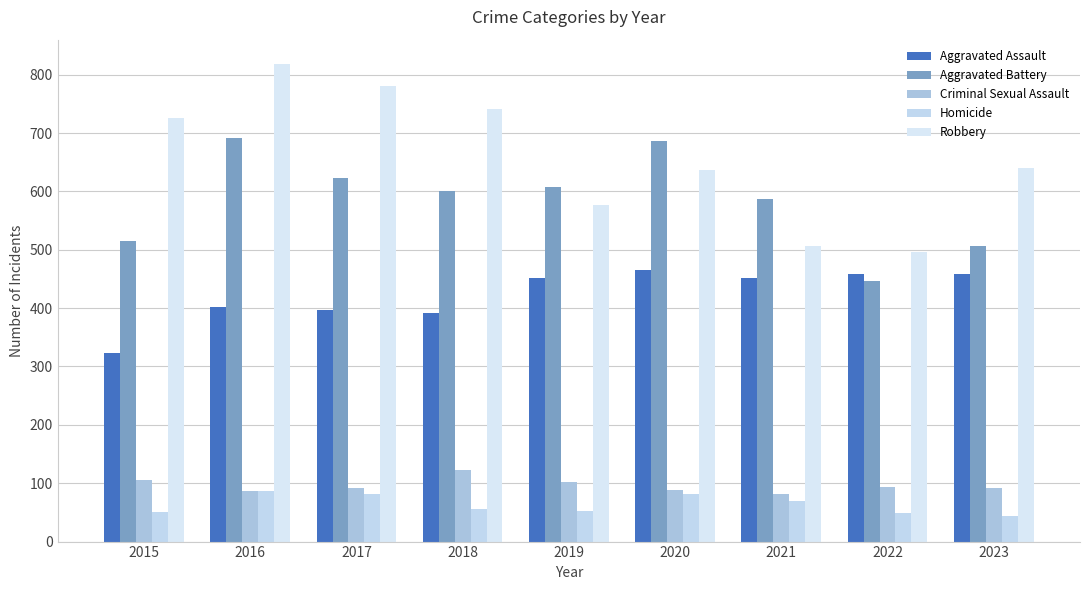

What is the maximum value shown in the chart?

819